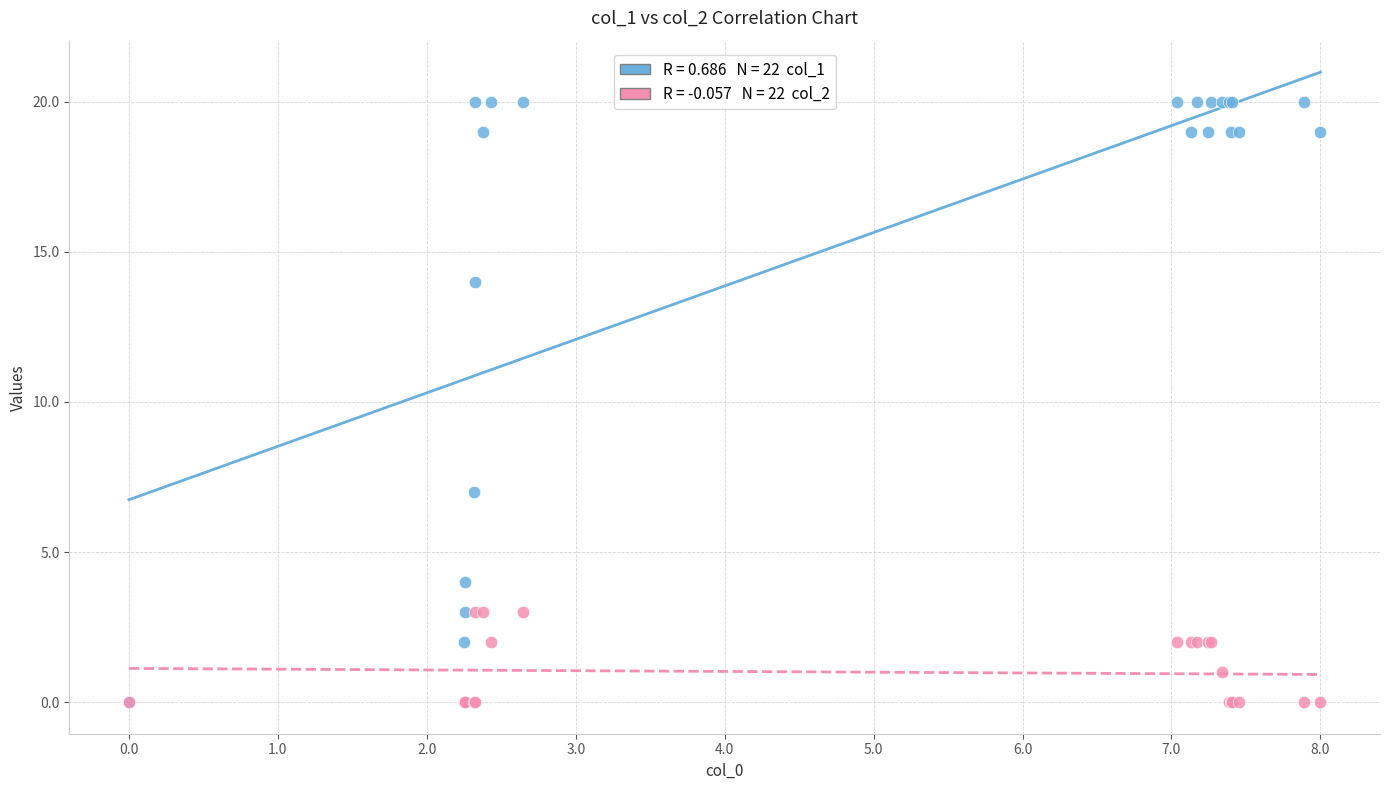

Across all series, what Y value is closest to 10?

7